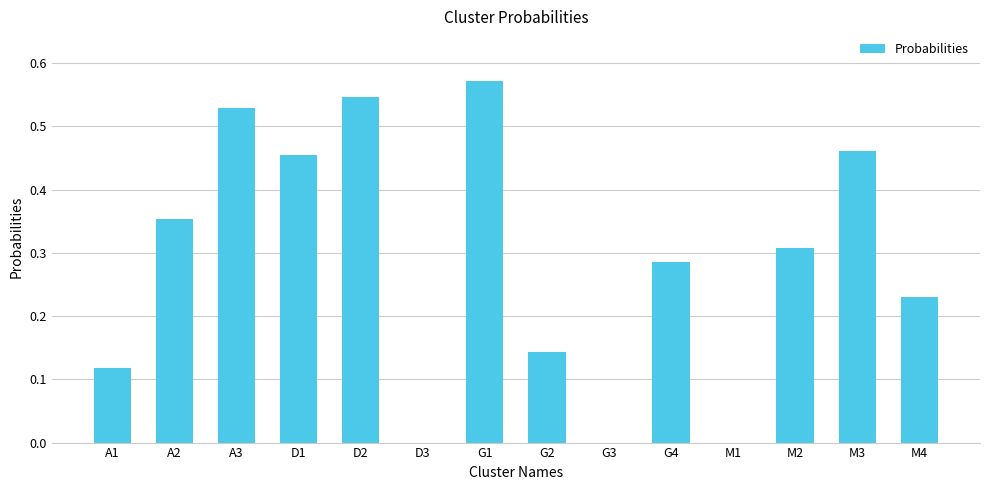

What is the sum of all values?

4.0